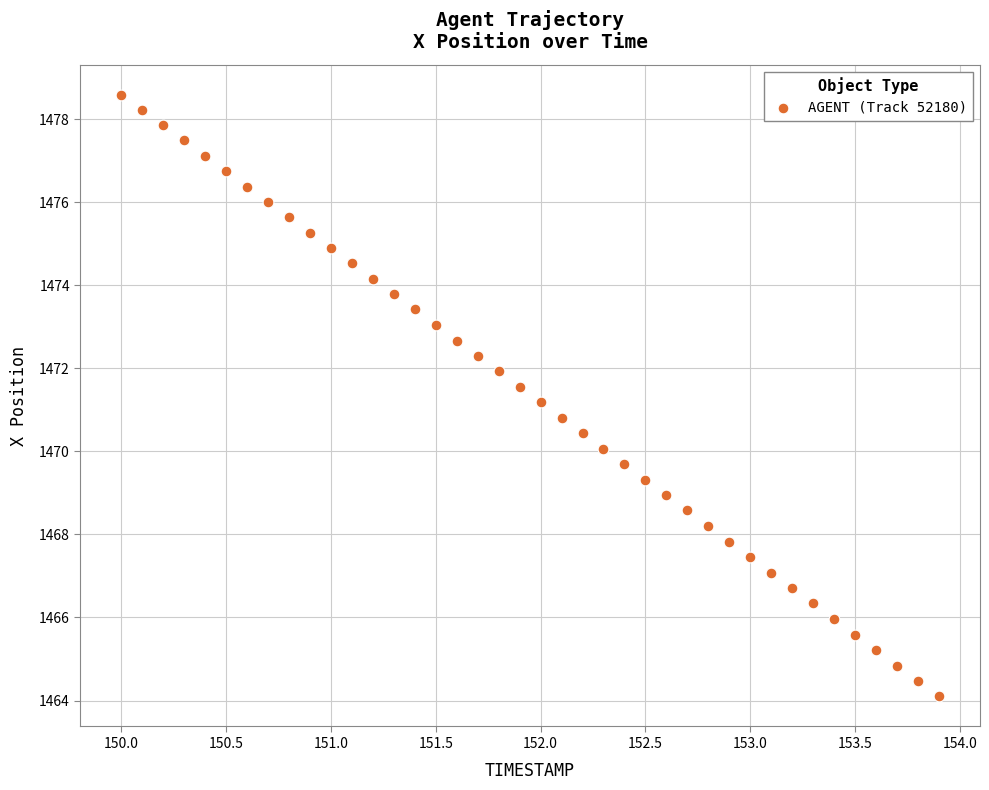

What is the range of X values (max minus min)?

3.9